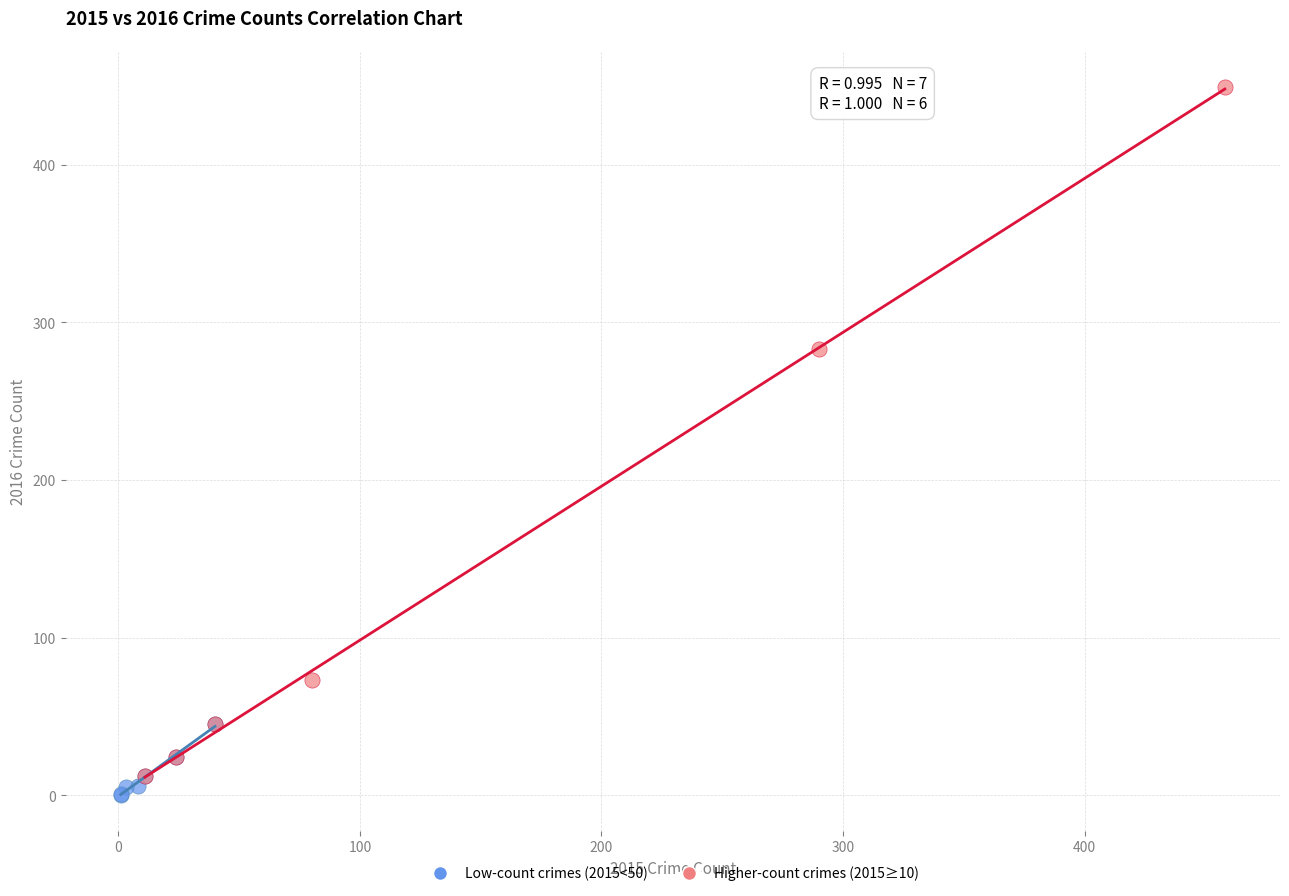

What are all the series names shown in the legend?

Low-count crimes (2015<50), Higher-count crimes (2015≥10)